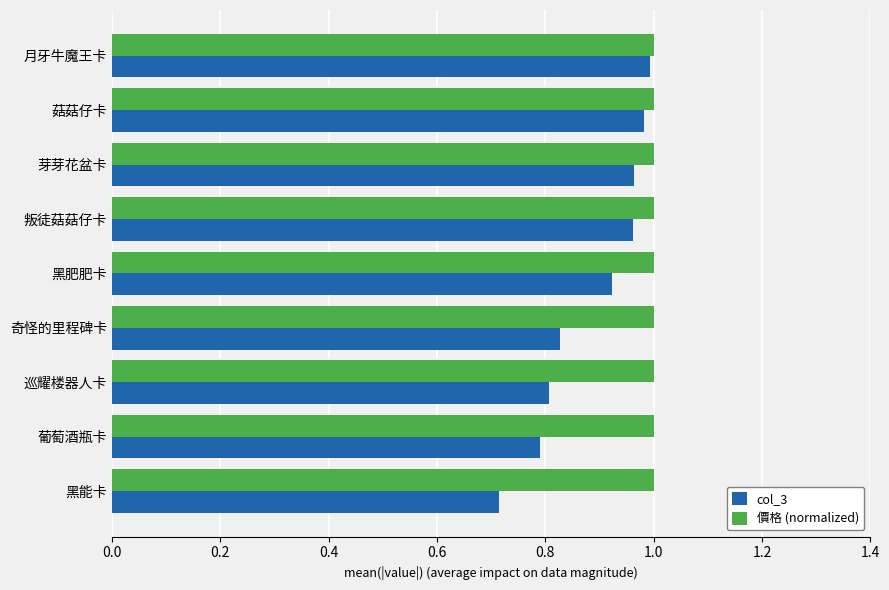

Which label corresponds to the smallest value in the chart?

黑能卡